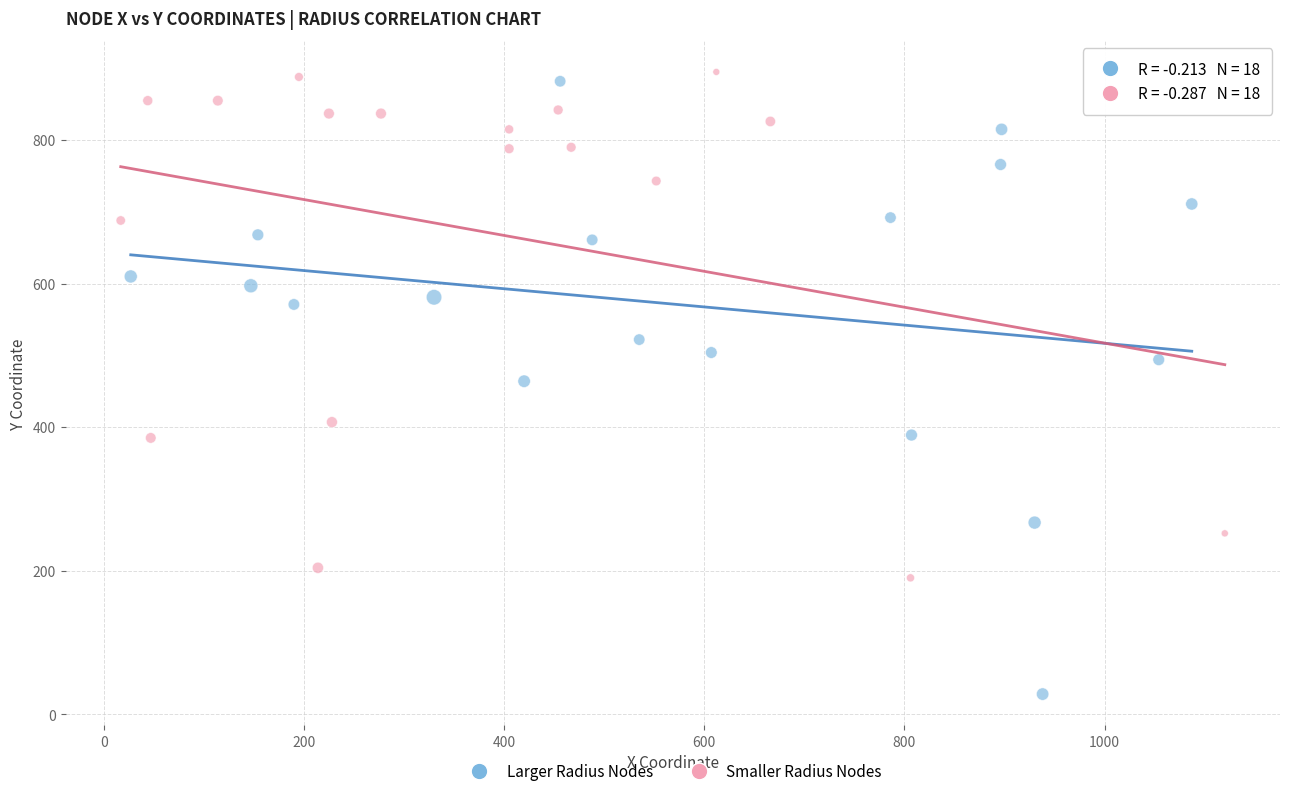

Which series contains the highest Y value?

Smaller Radius Nodes